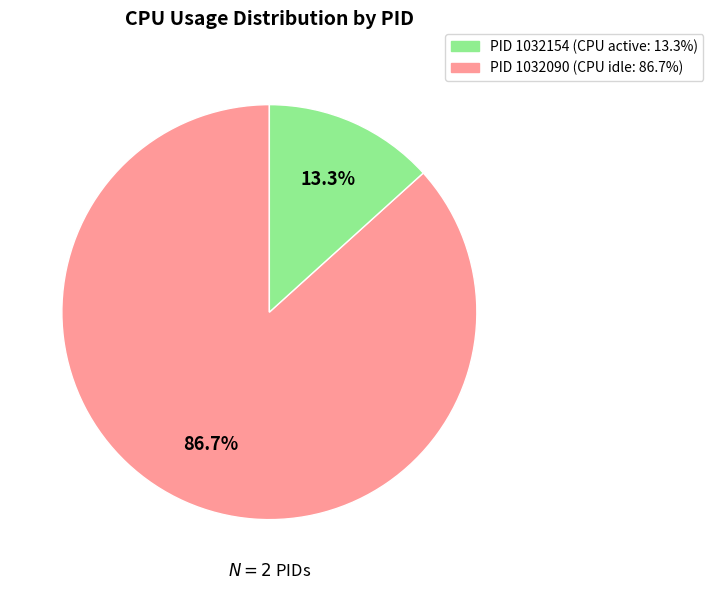

Count the number of slices in the pie.

2